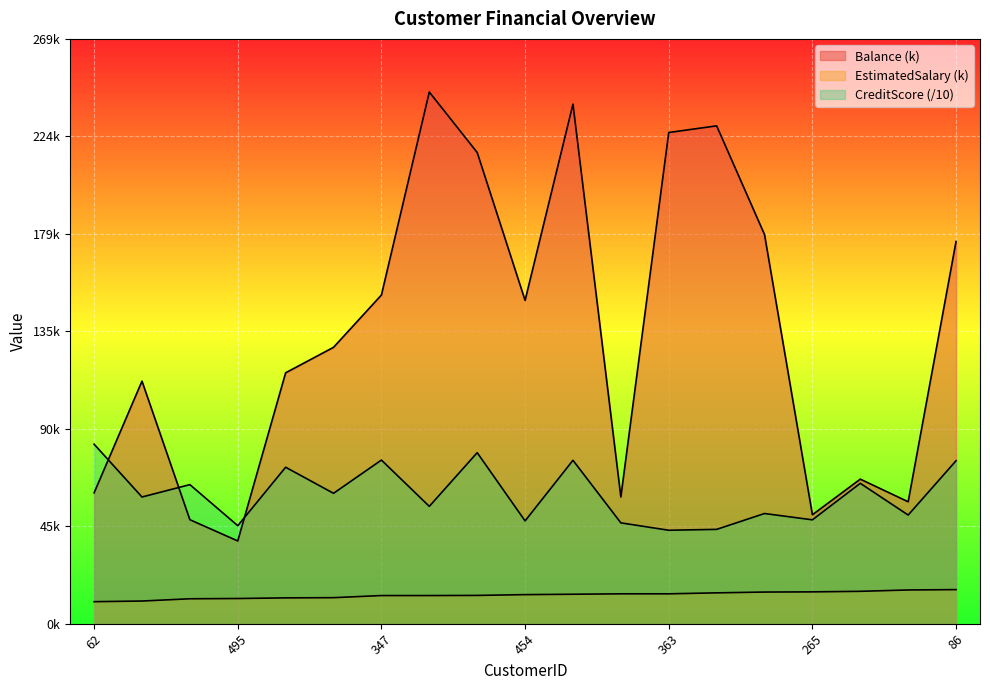

Read the CreditScore value at 189.

43.4